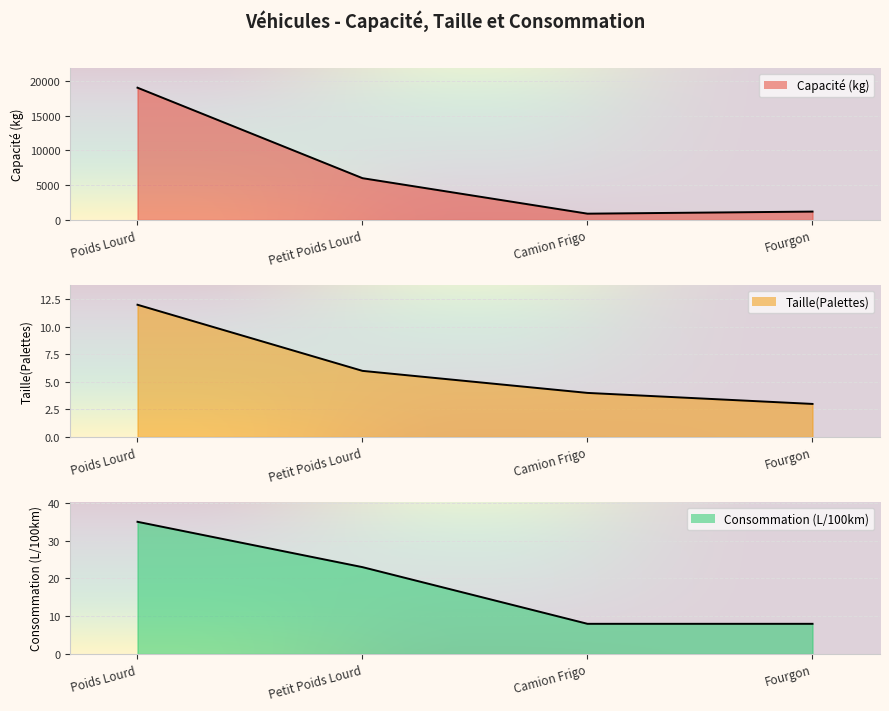

Reading left to right, extract all data points from this chart.

Capacité (kg): Poids Lourd=19000	Petit Poids Lourd=6000	Camion Frigo=900	Fourgon=1200
Taille(Palettes): Poids Lourd=12	Petit Poids Lourd=6	Camion Frigo=4	Fourgon=3
Consommation (L/100km): Poids Lourd=35	Petit Poids Lourd=23	Camion Frigo=8	Fourgon=8